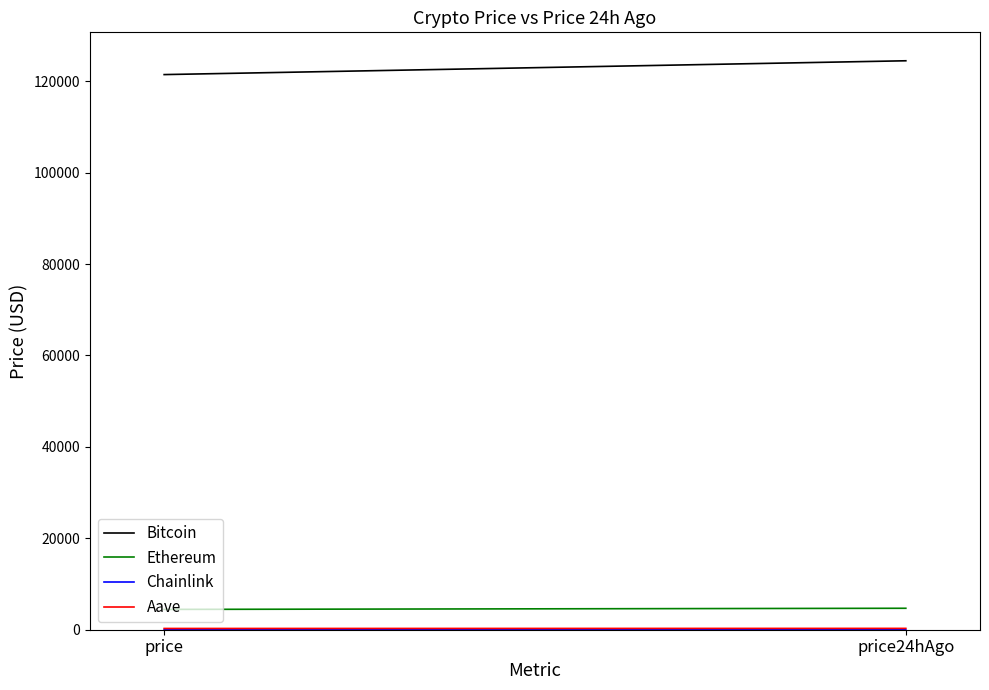

What is the lowest value of the Aave series?

276.8